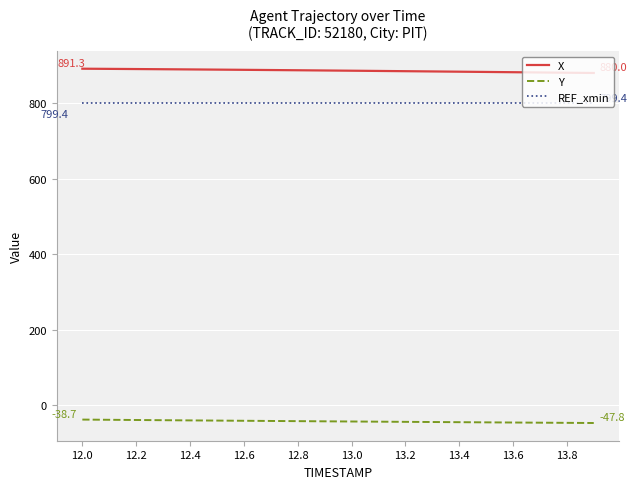

What is the lowest value of the REF_xmin series?

799.4